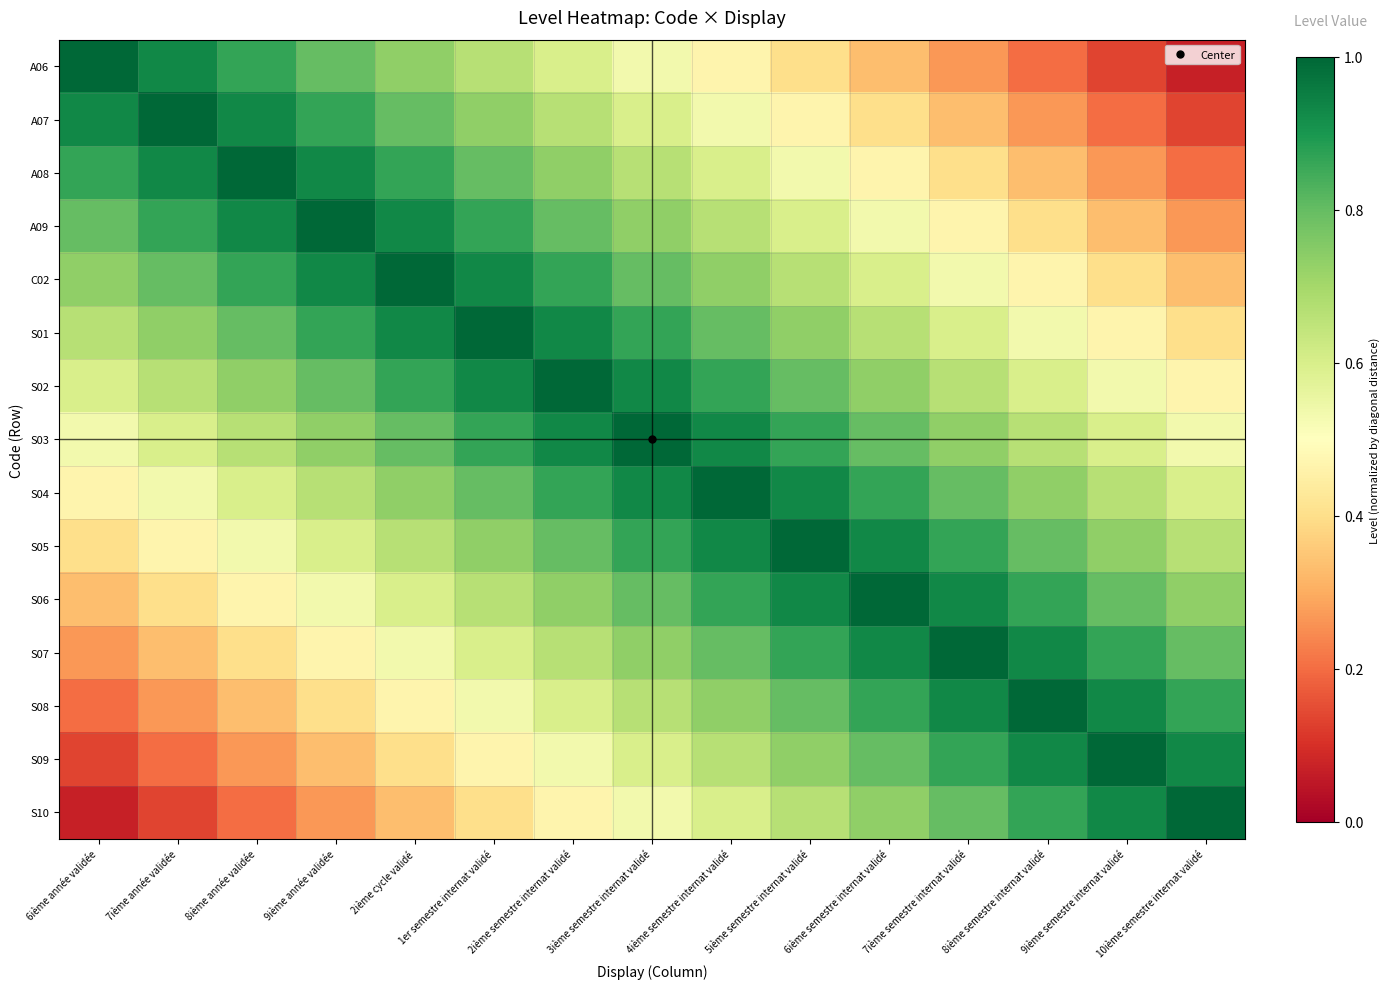

Which category has the highest value across all series?

6ième année validée